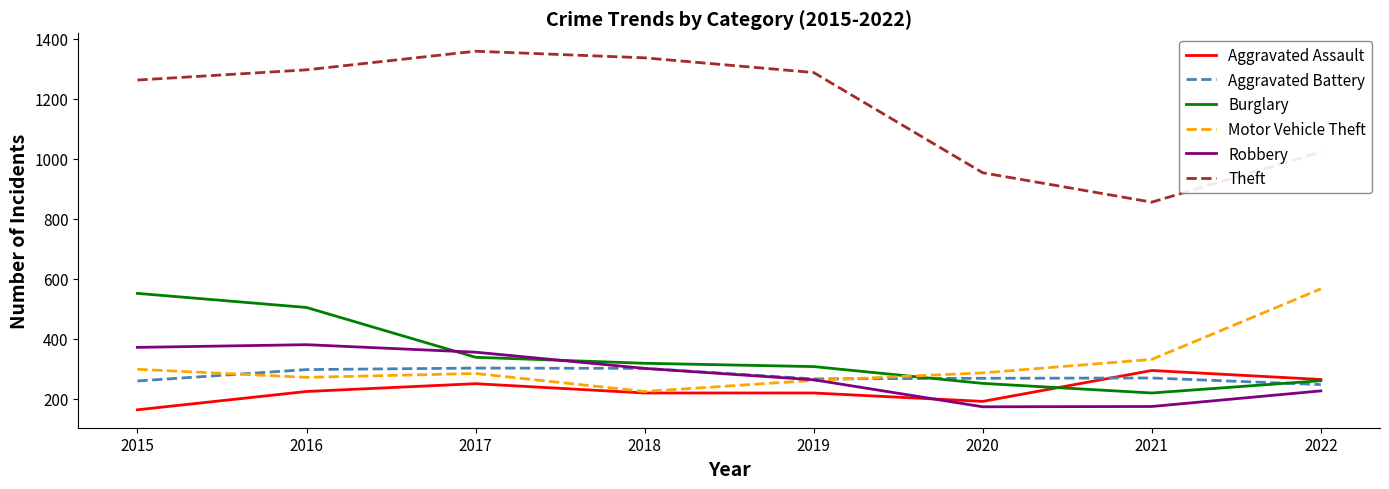

What is the spread (max minus min) of values at 2017?

1108